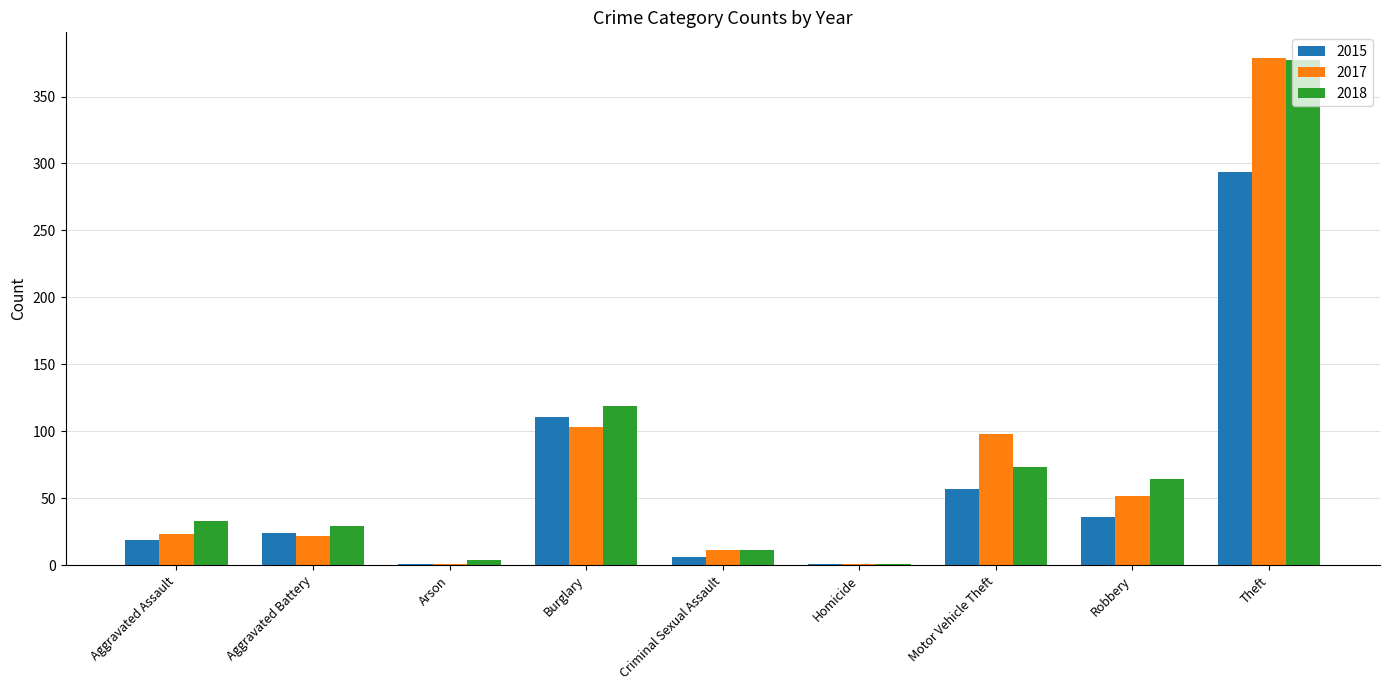

Is the value of 2018 at Homicide greater than the value of 2015 at Robbery?

No